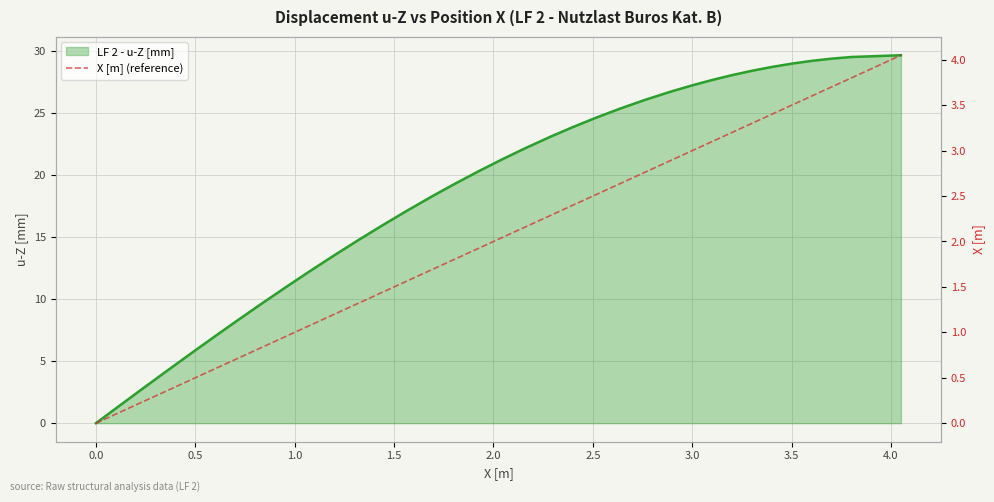

What is the highest value of the LF 2 - u-Z [mm] series?

29.7